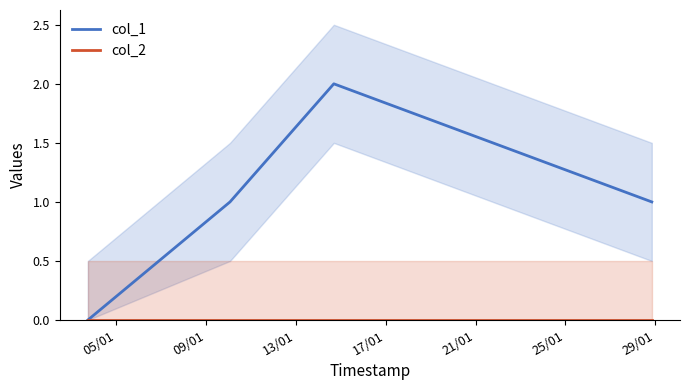

What is the sum of all col_1 values?

4